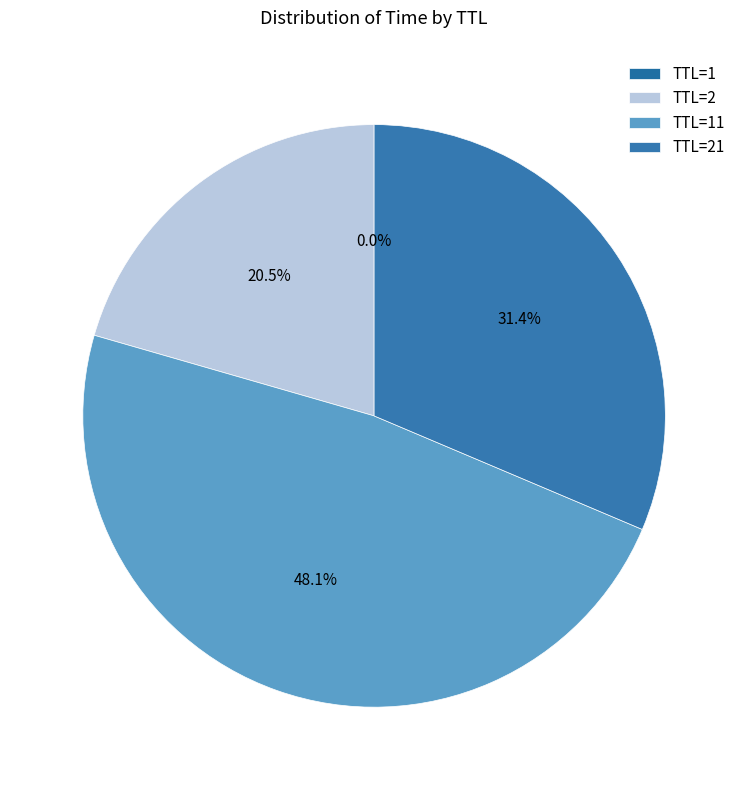

To the nearest percent, what is the average slice percentage?

25%